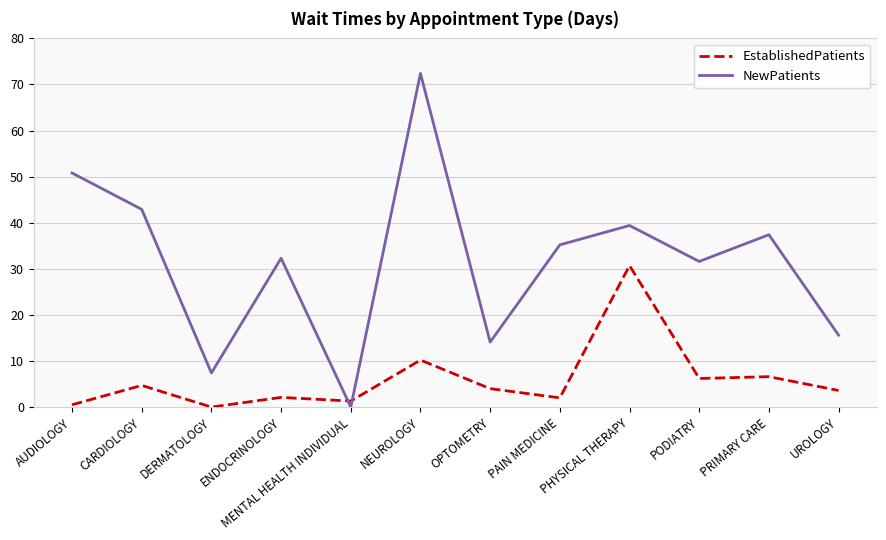

What value does the EstablishedPatients series have at OPTOMETRY?

4.0